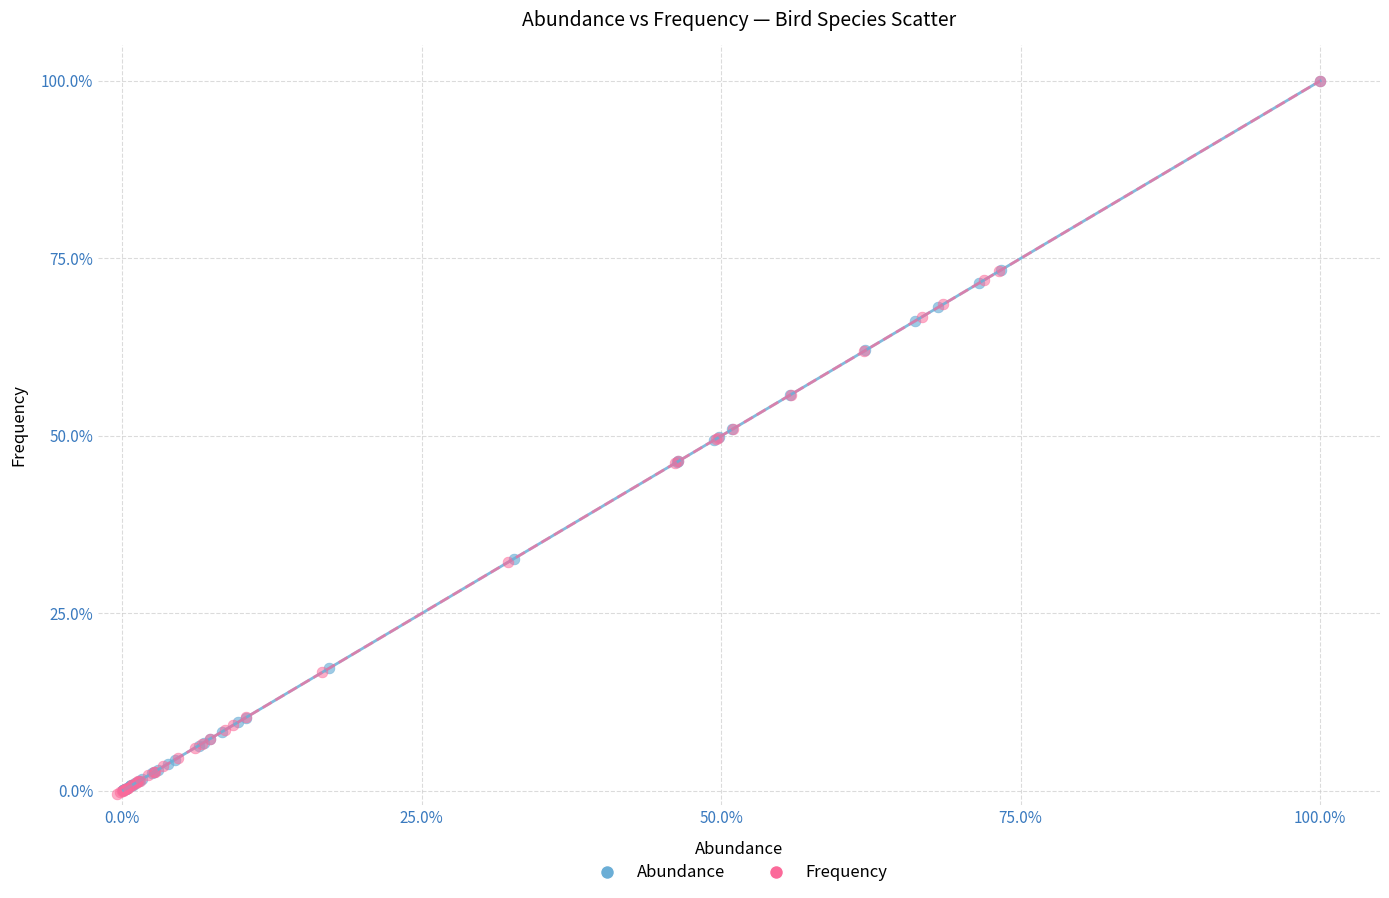

What are all the series names shown in the legend?

Abundance, Frequency